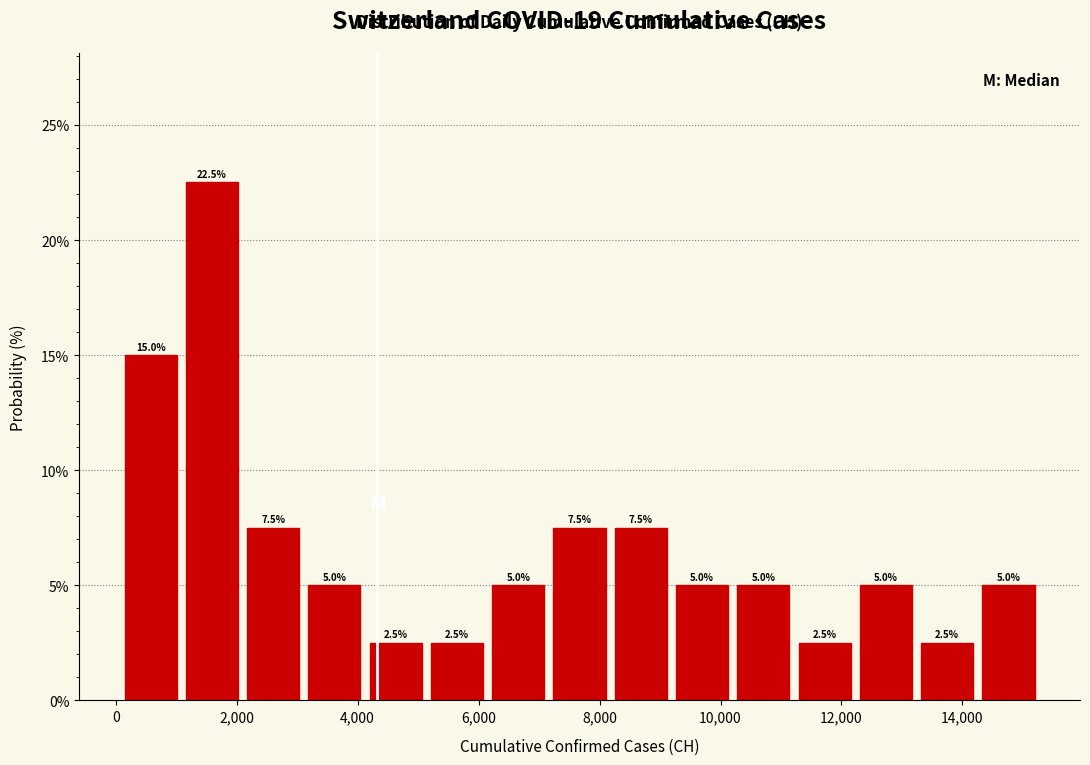

Reading left to right, transcribe this chart: for each bar, give the range it covers on the x-axis and its height. The bar edges are not printed on the chart, so give them approximately, as read against the axis.

0 to 1000: 15.0
1000 to 2000: 22.5
2000 to 3200: 7.5
3200 to 4200: 5.0
4200 to 5200: 2.5
5200 to 6200: 2.5
6200 to 7200: 5.0
7200 to 8200: 7.5
8200 to 9200: 7.5
9200 to 10200: 5.0
10200 to 11200: 5.0
11200 to 12200: 2.5
12200 to 13200: 5.0
13200 to 14200: 2.5
14200 to 15200: 5.0